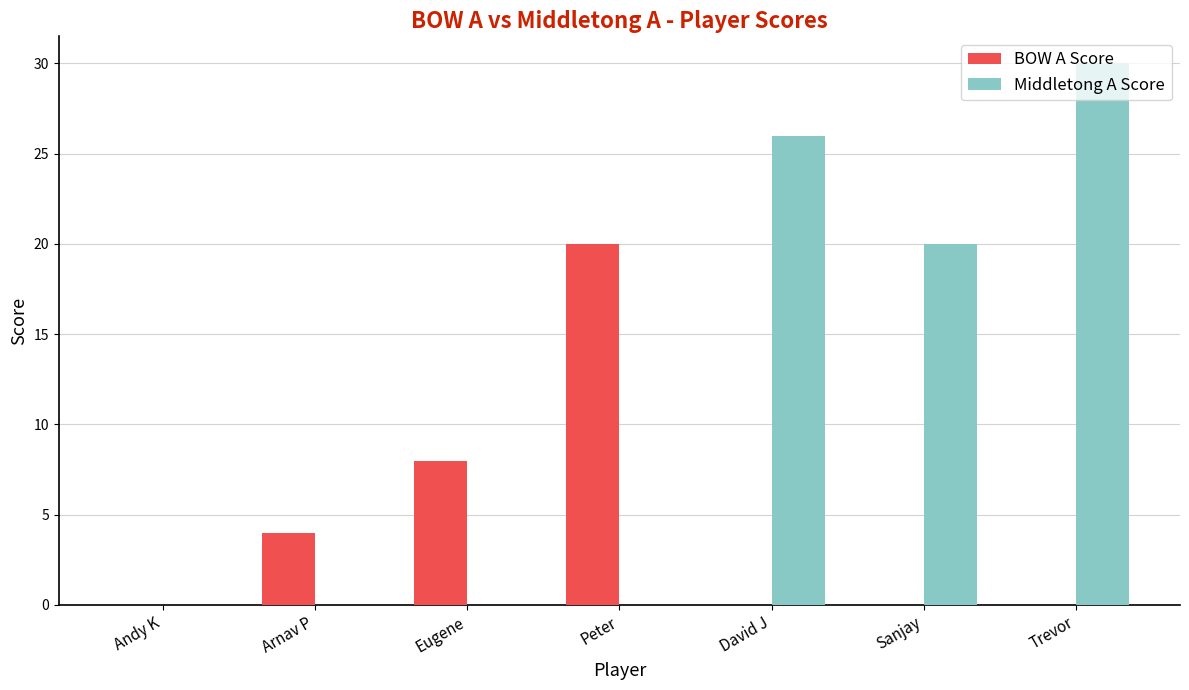

What is the highest value of the Middletong A Score series?

30